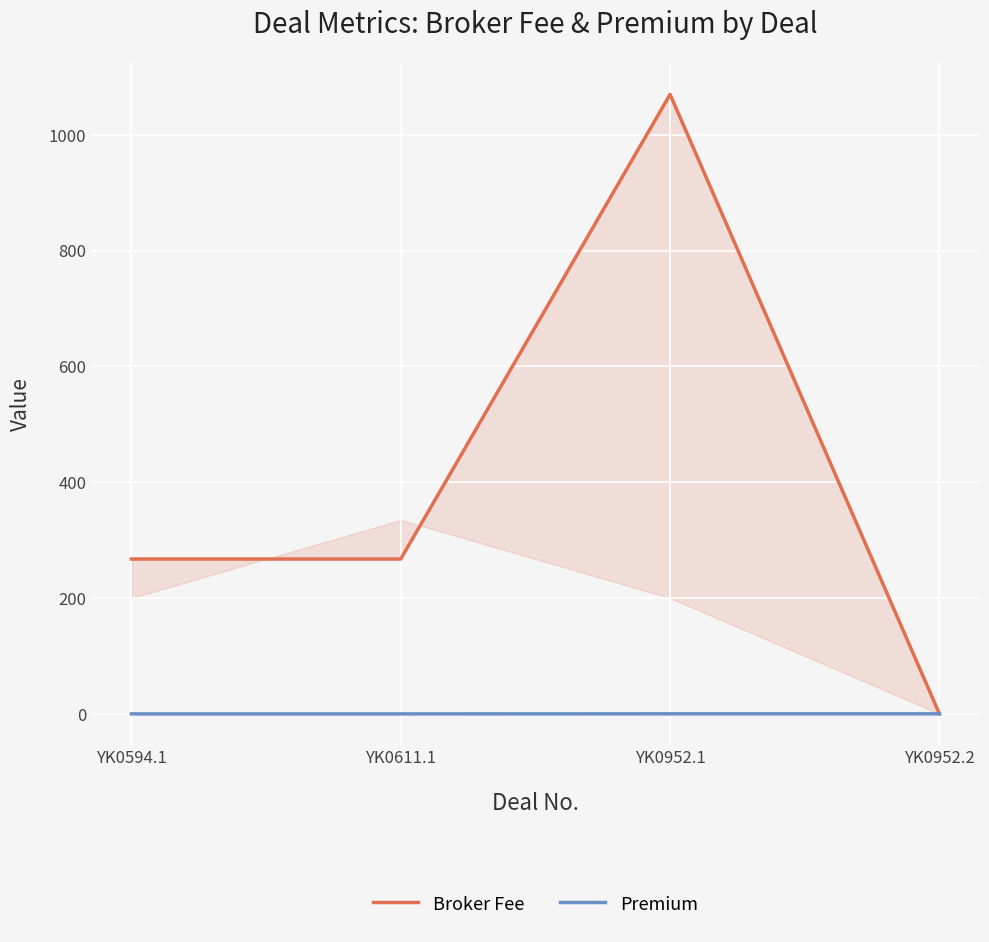

What is the label of the 1st point from the left?

YK0594.1